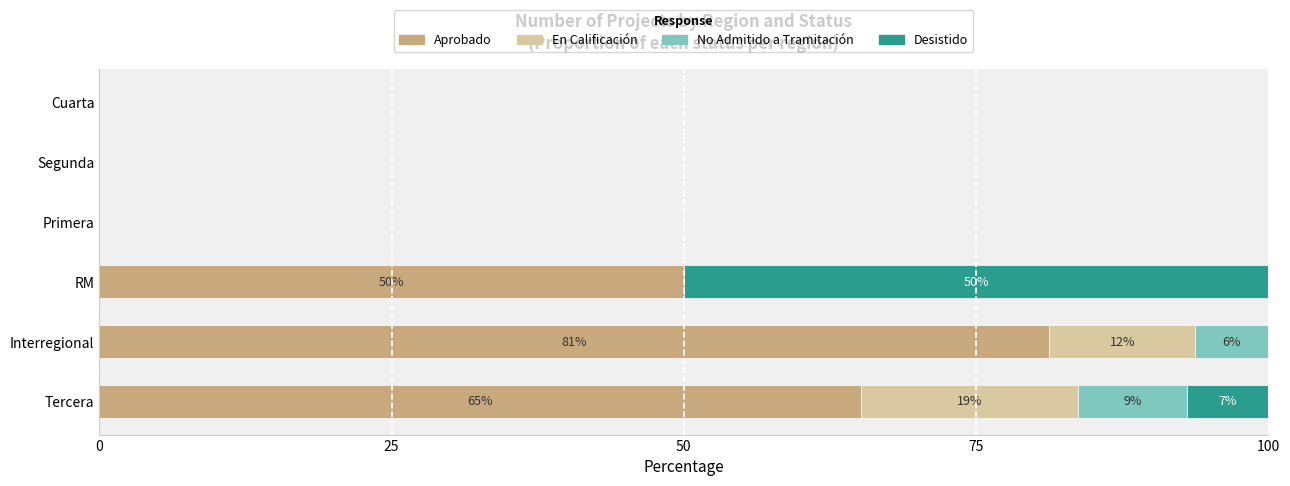

True or false: Aprobado has a value of 50.0 at RM.

True